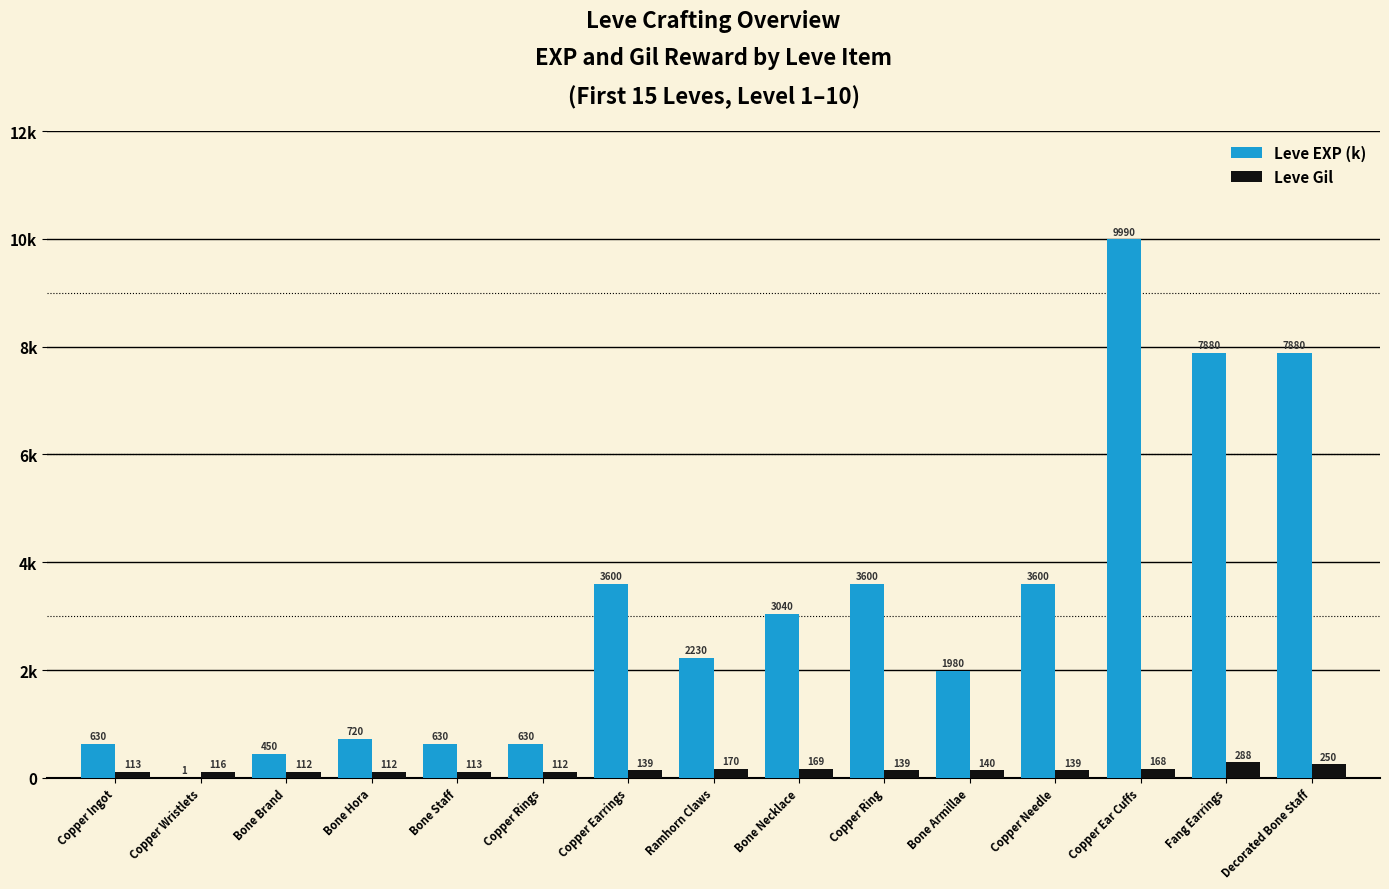

What are all the series names shown in the legend?

Leve EXP (k), Leve Gil